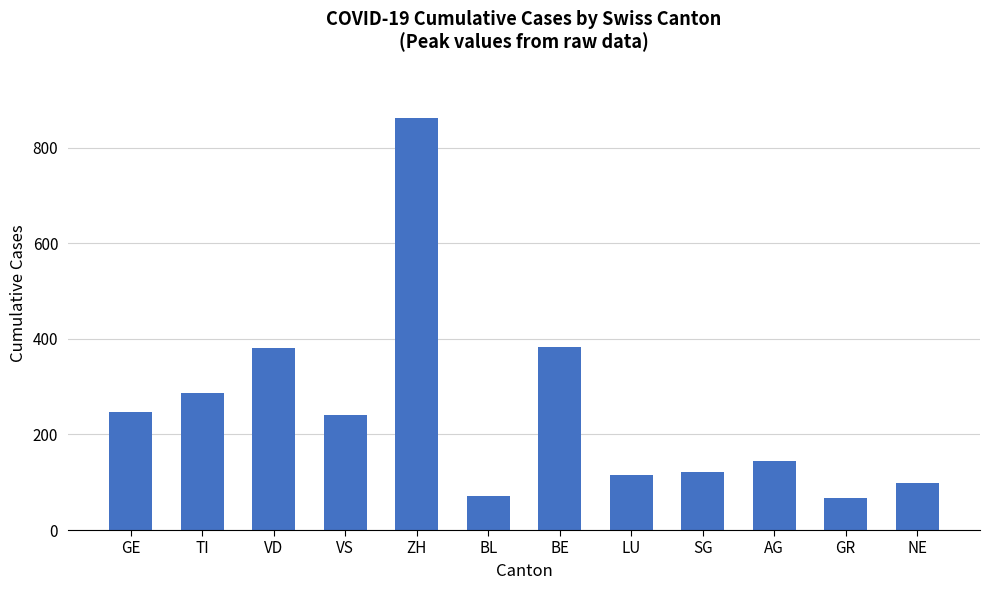

What is the smallest value displayed?

68